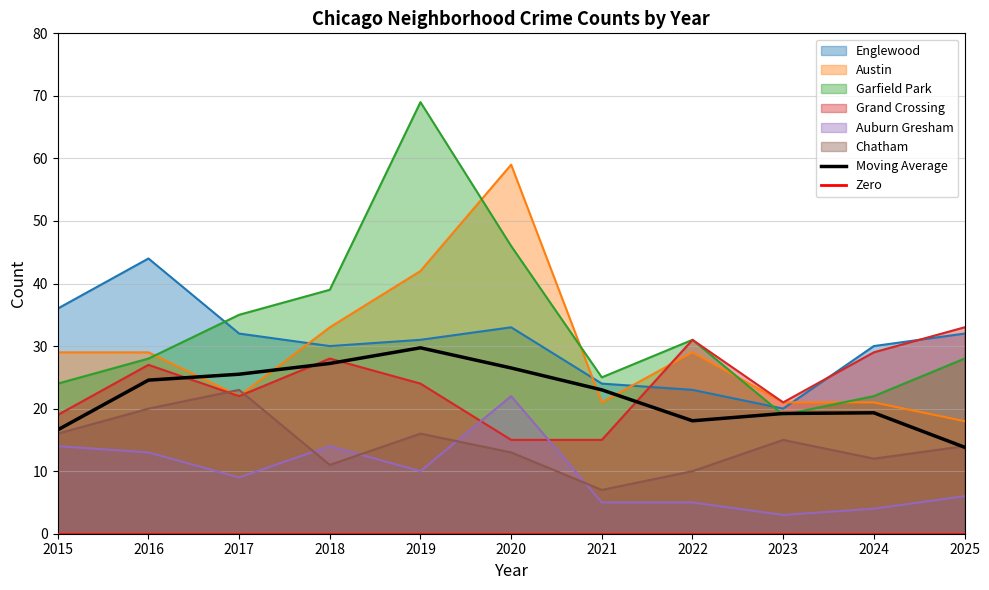

List the series in order of their peak value, highest first.

Garfield Park, Austin, Englewood, Grand Crossing, Chatham, Auburn Gresham